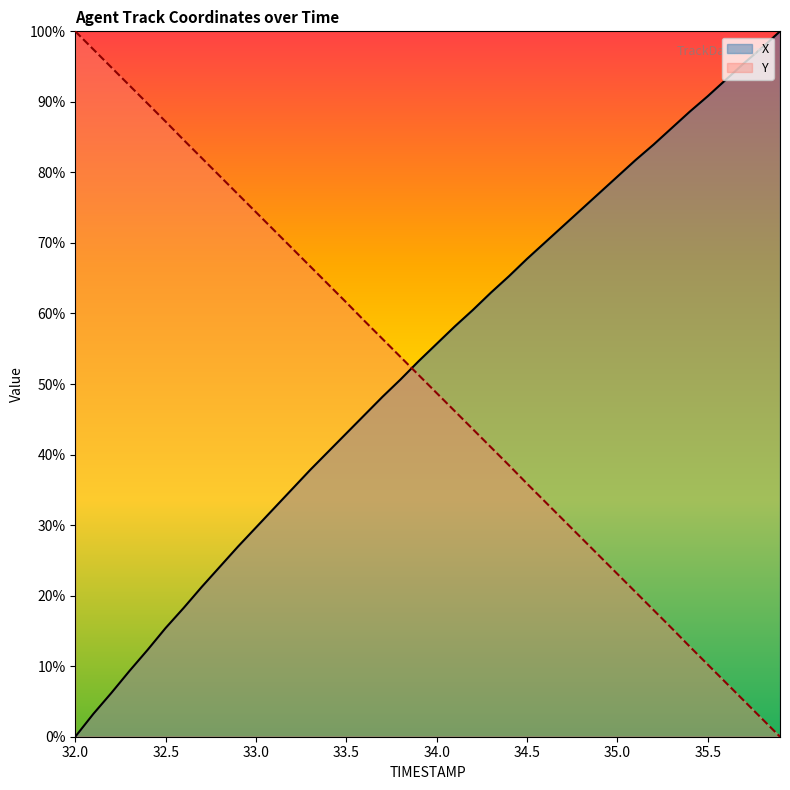

Between 34.7 and 33.7, which is larger?

34.7